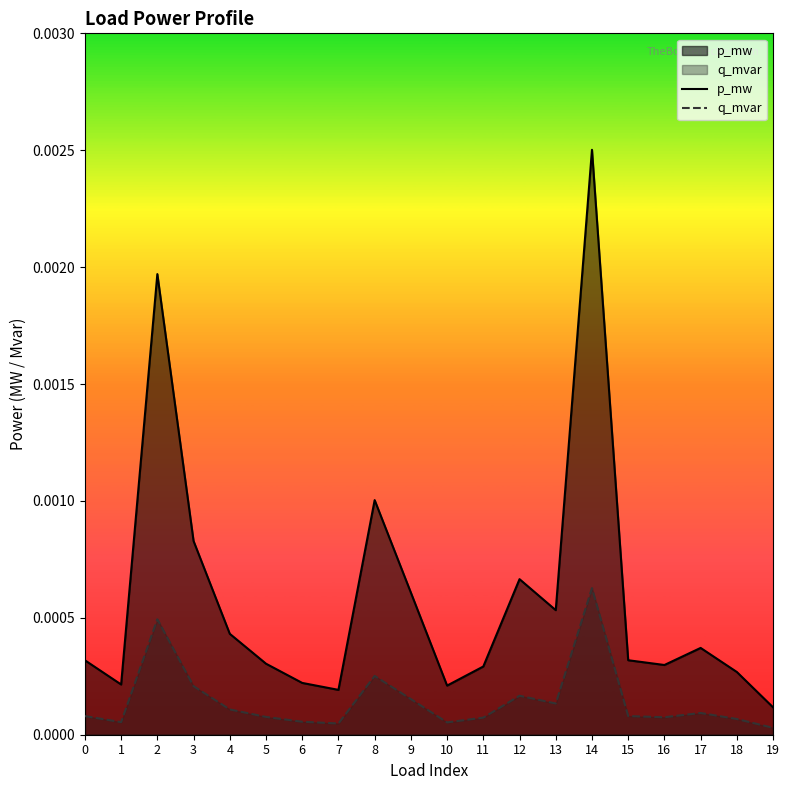

Which series changed the most between 3 and 16?

p_mw